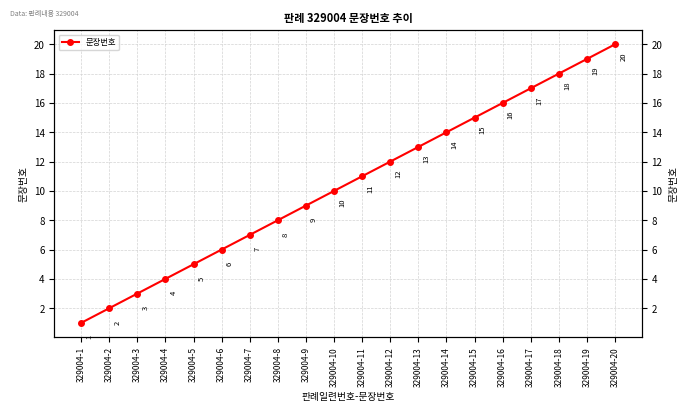

What value does the data have at 329004-16?

16